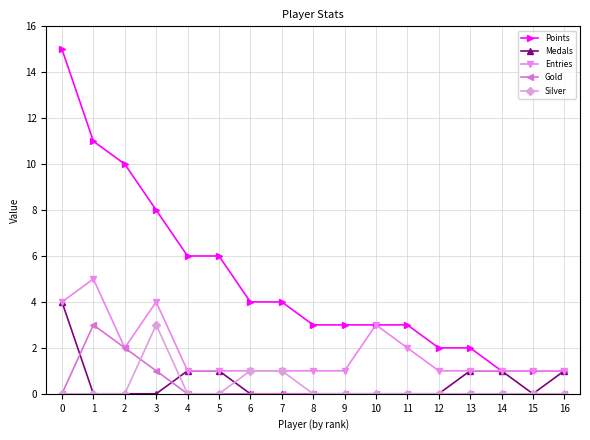

What is the maximum value for Medals?

4